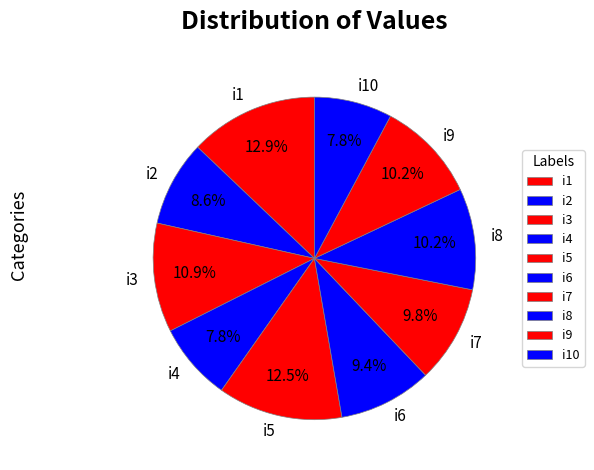

Approximately how many times larger is the value at i1 compared to i9?

1.3